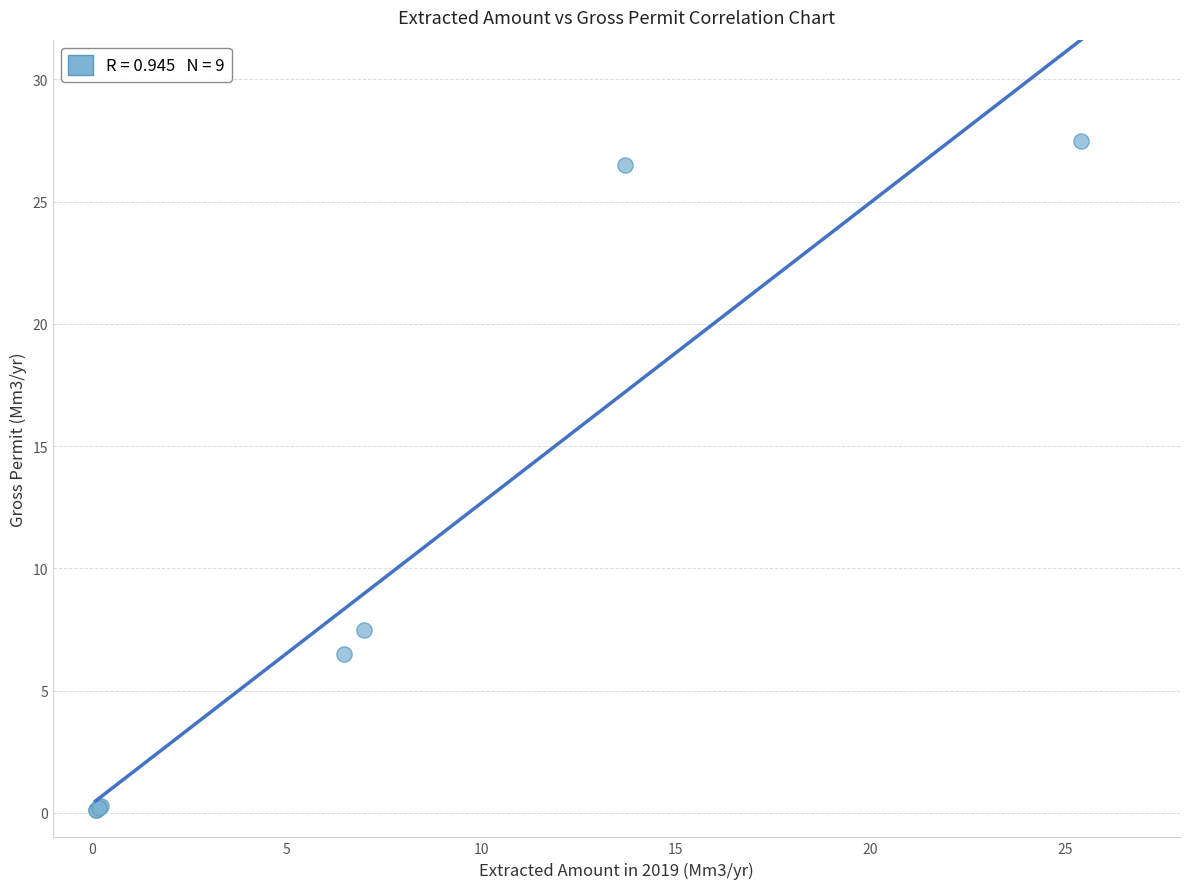

What Y value in the scatter plot is closest to 13?

7.5